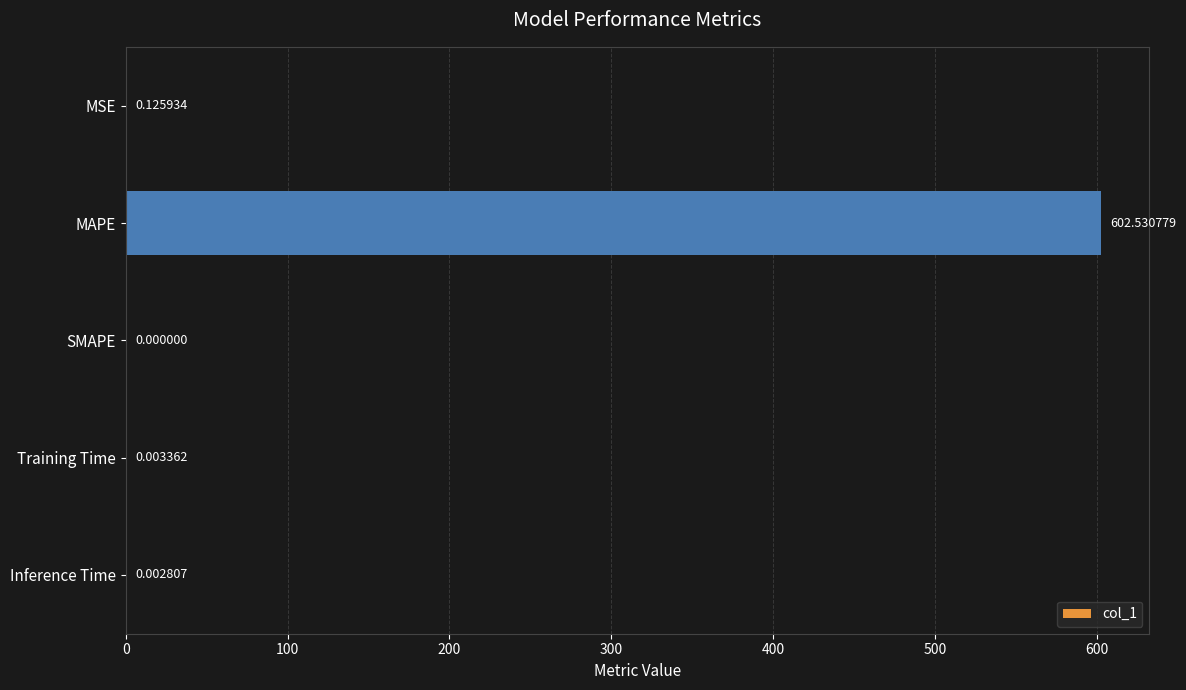

At which category does the chart reach its peak across all series?

MAPE